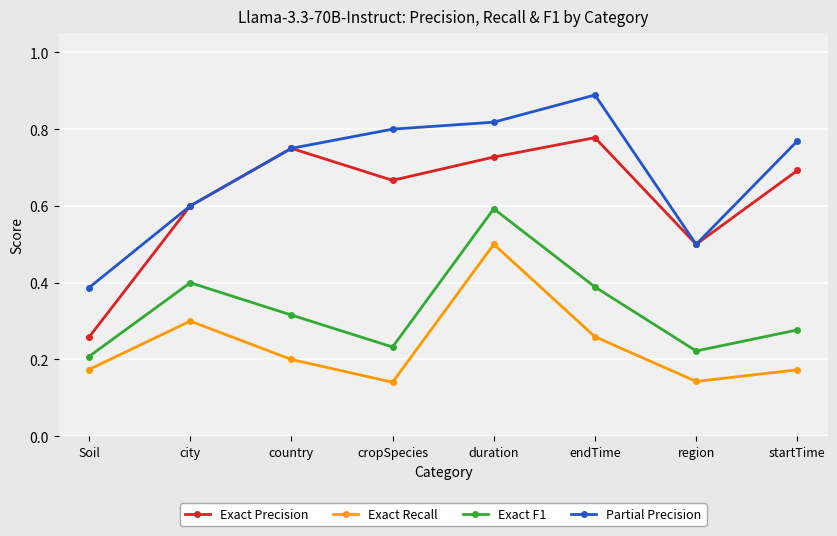

The value of Exact F1 at cropSpecies is 0.3. True or false?

False